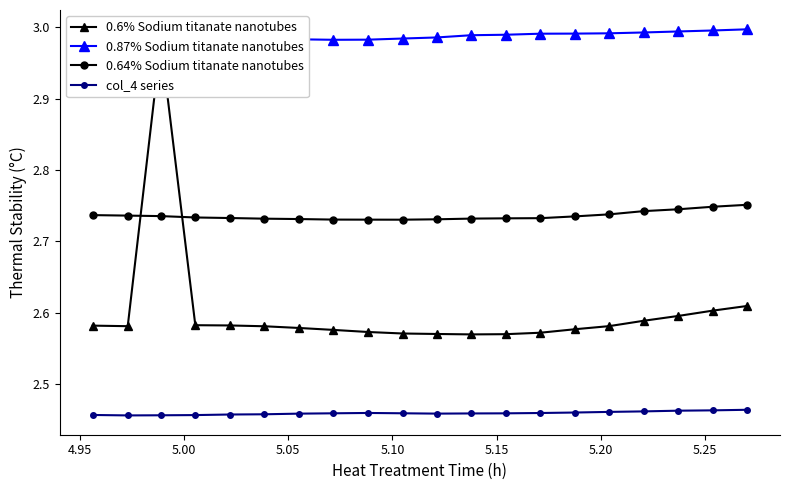

How many series are shown in this chart?

4